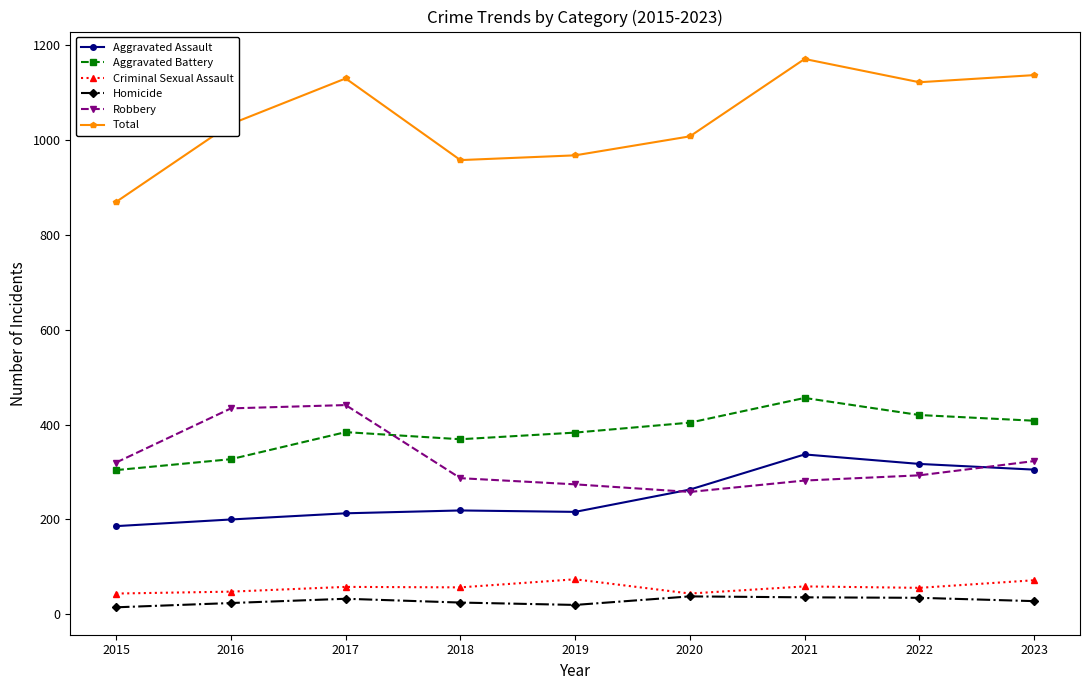

In Criminal Sexual Assault, how many points are lower than both neighbors (excluding endpoints)?

3